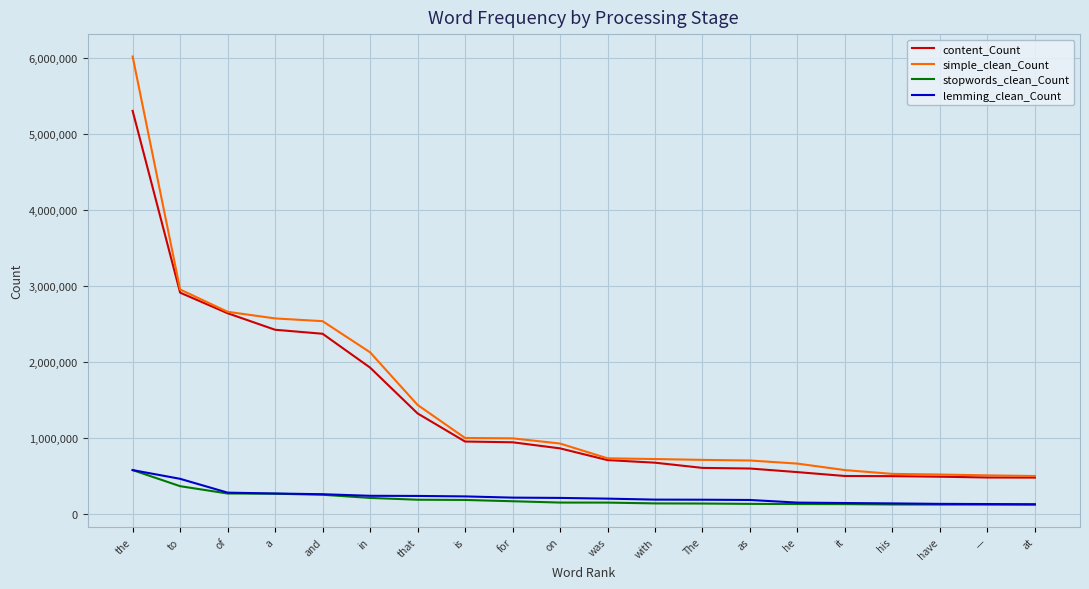

What is the difference between the simple_clean_Count values at of and have?

2142254